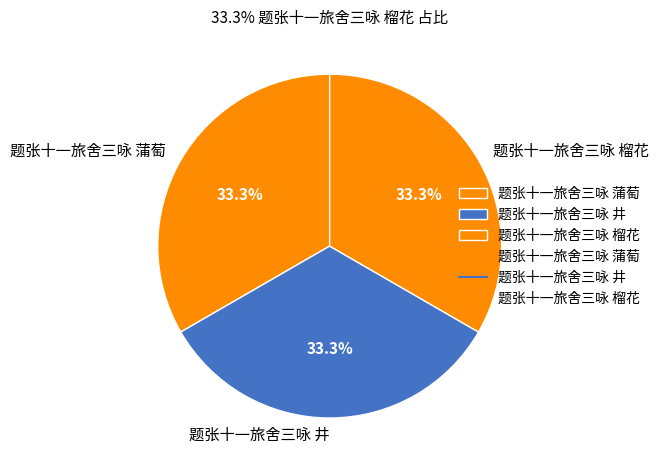

Count the number of slices in the pie.

3